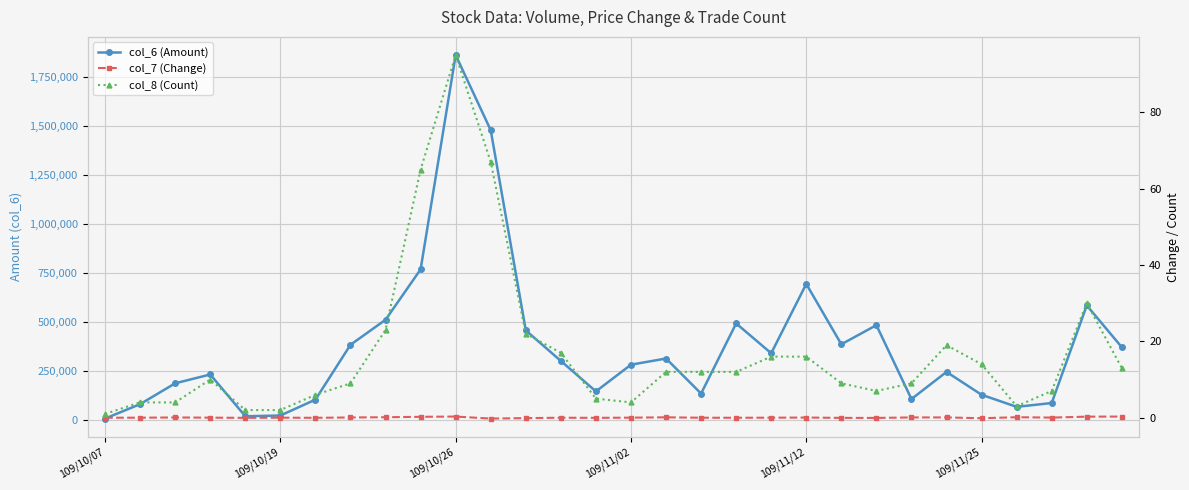

The value of col_8 (Count) at 17 is 12.0. True or false?

True